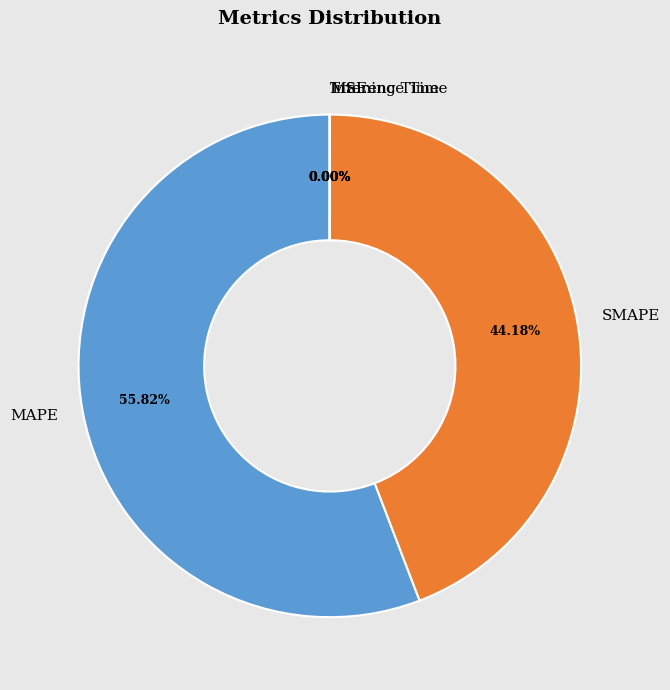

To the nearest percent, what is the difference between the largest and smallest slice percentages?

56%